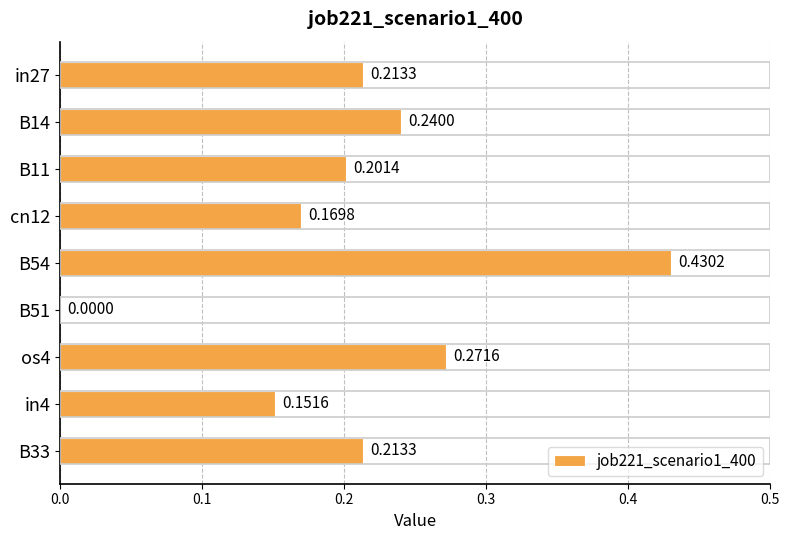

What is the change in value from B11 to os4?

+0.1